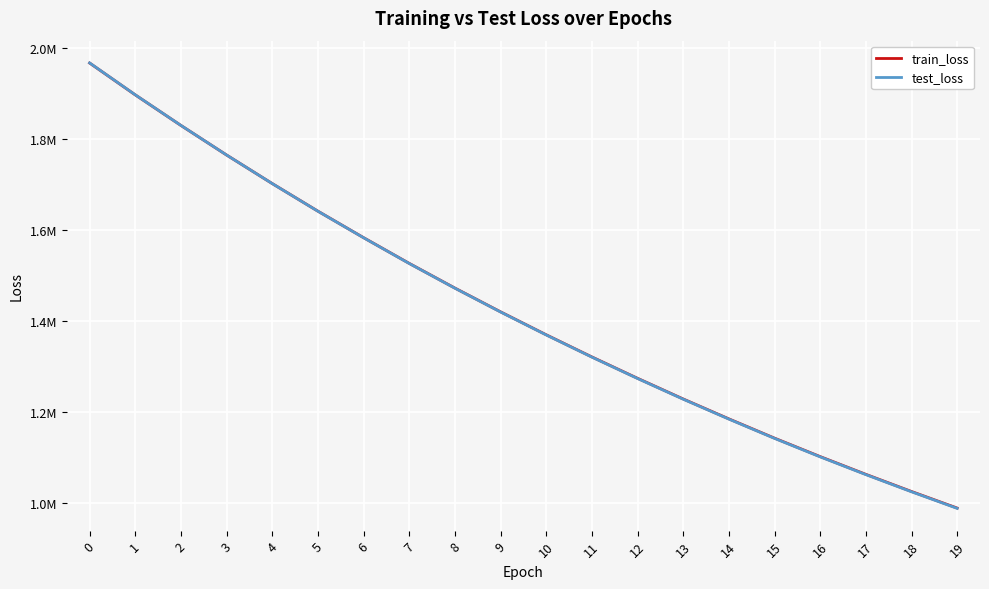

Between 0 and 2, which series saw the biggest shift?

test_loss